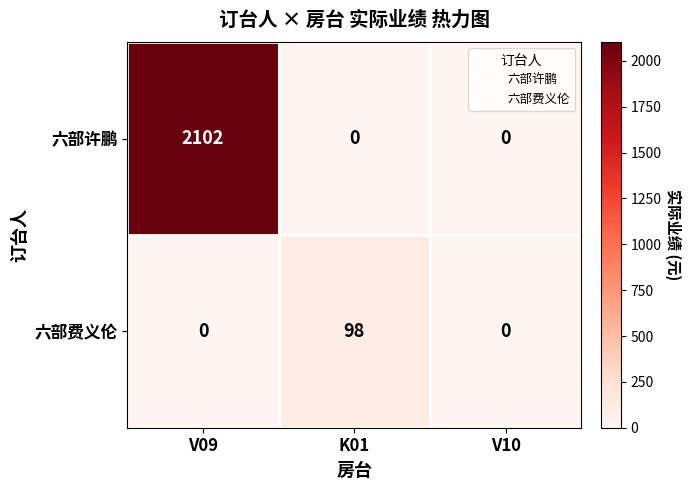

What is the sum of the 六部费义伦 values at K01 and V10?

98